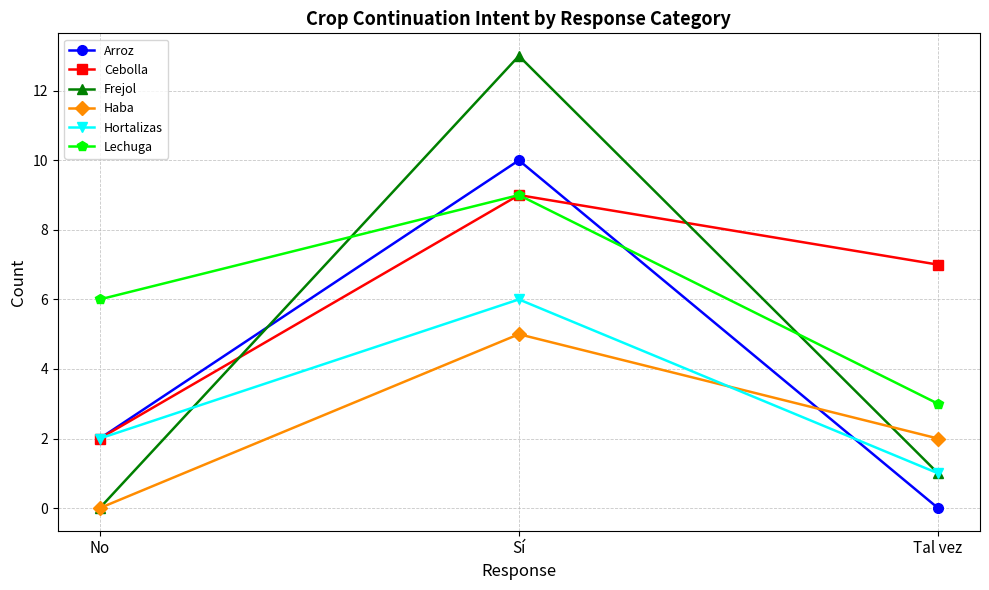

What value does the Haba series have at Sí?

5